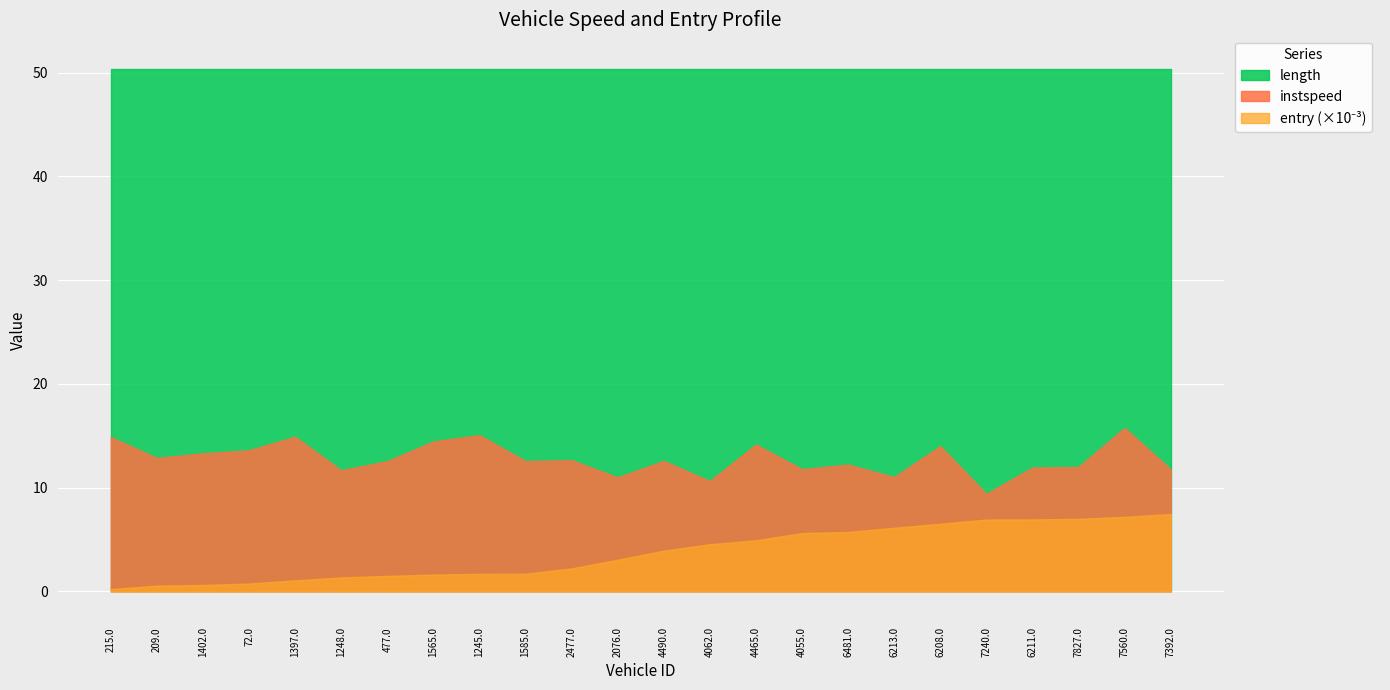

What is the sum of all length values?

1208.6